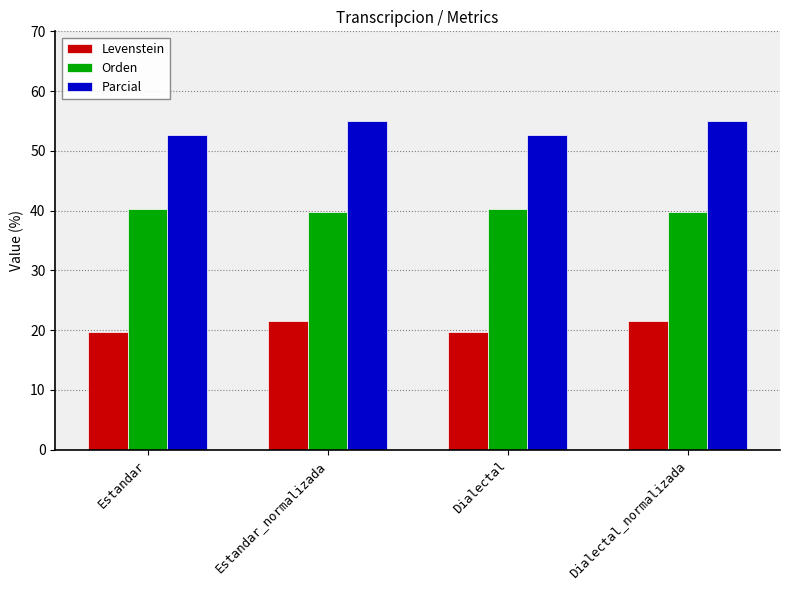

What is the minimum value for Levenstein?

19.7